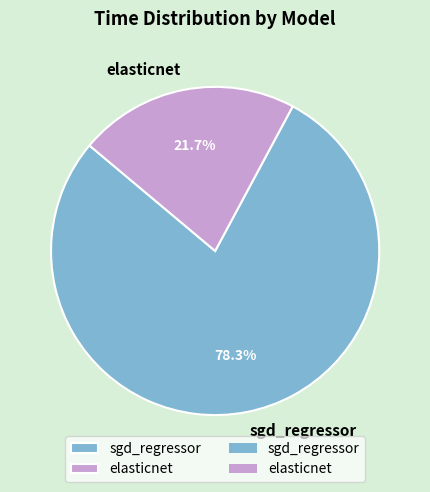

Combined, do elasticnet and sgd_regressor account for over 50%?

Yes